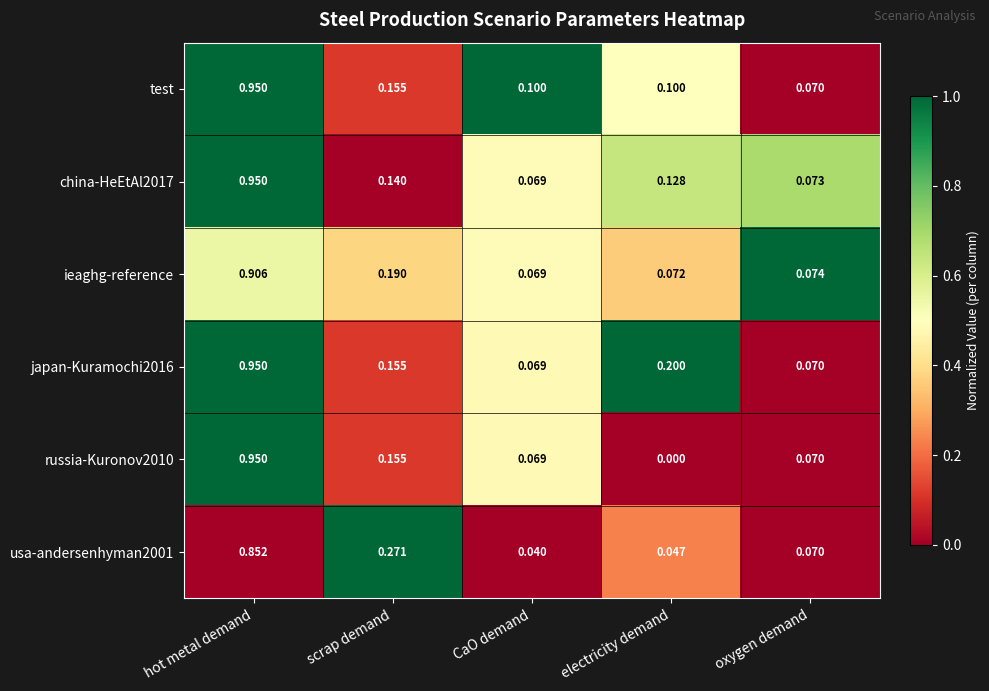

At which label is russia-Kuronov2010 closest to 0?

electricity demand